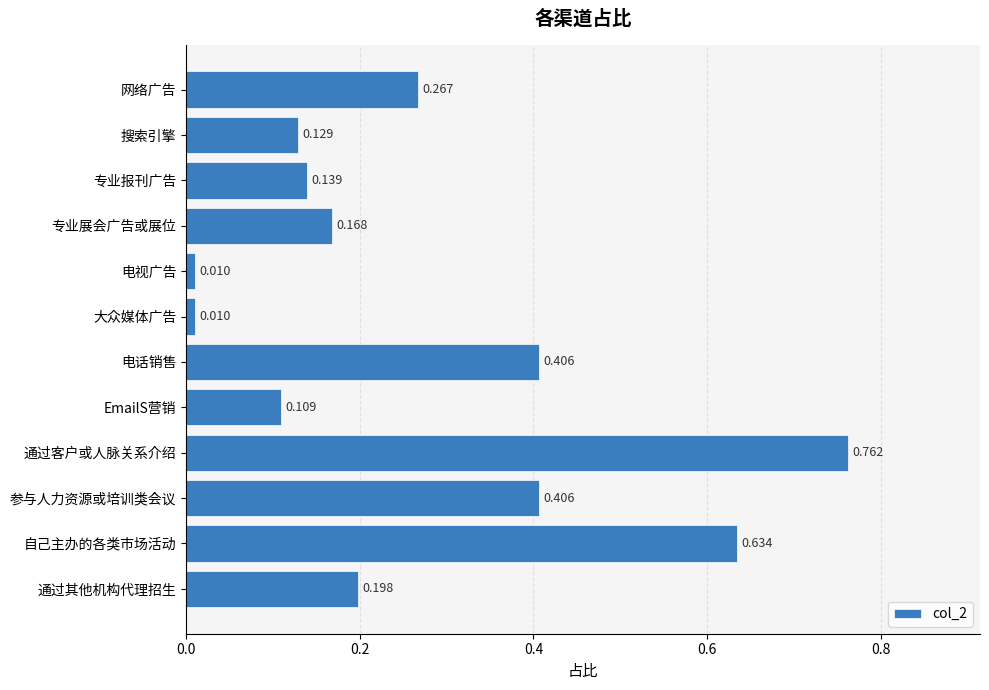

Between 专业报刊广告 and 搜索引擎, which is larger?

专业报刊广告